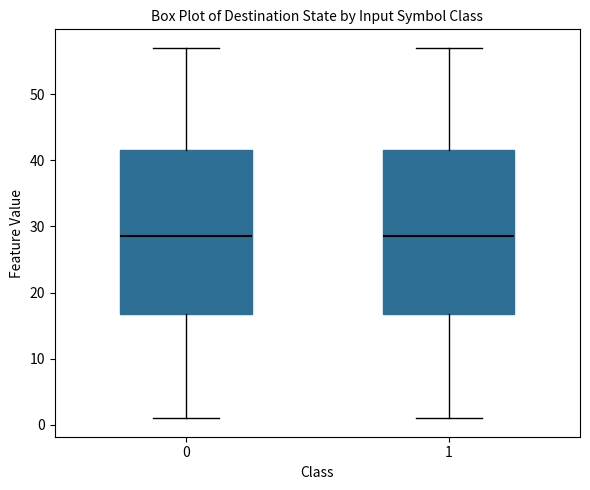

Reading left to right, transcribe this box plot: for each box, give where its median line is, the range the box spans, and where its two whiskers end, as read against the y-axis. The values are not printed on the chart, so give them approximately, as read against the axis.

0: median 29, box 17 to 42, whiskers 1 to 57
1: median 29, box 17 to 42, whiskers 1 to 57